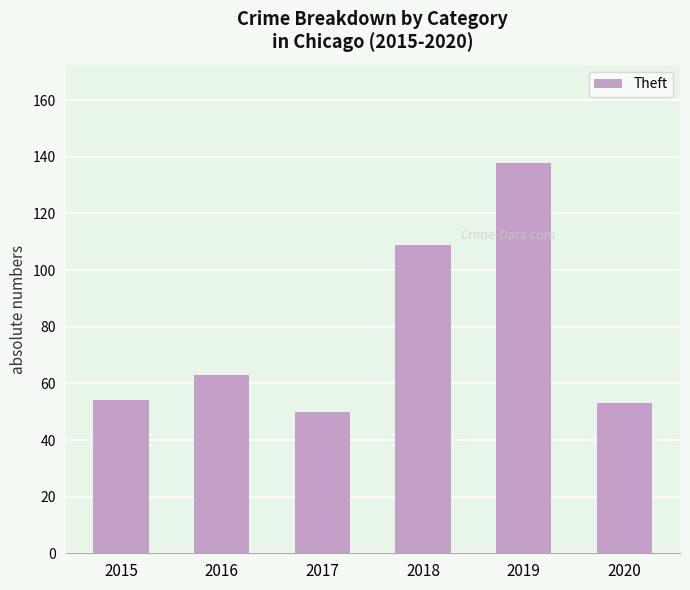

Where is the data nearest to the value 94?

2018